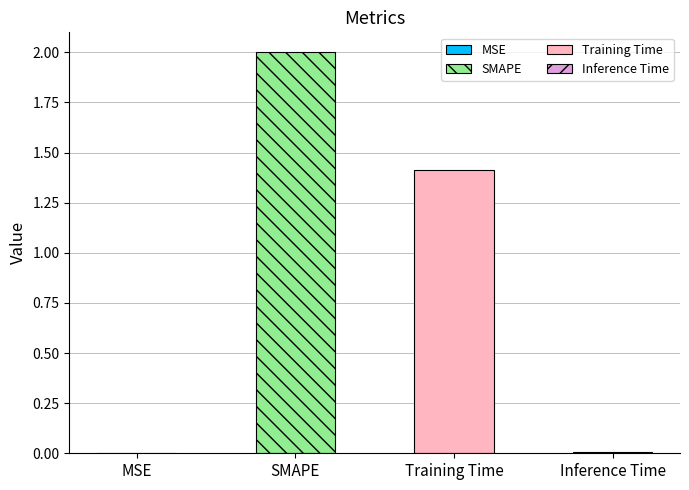

What position from the right is MSE?

4